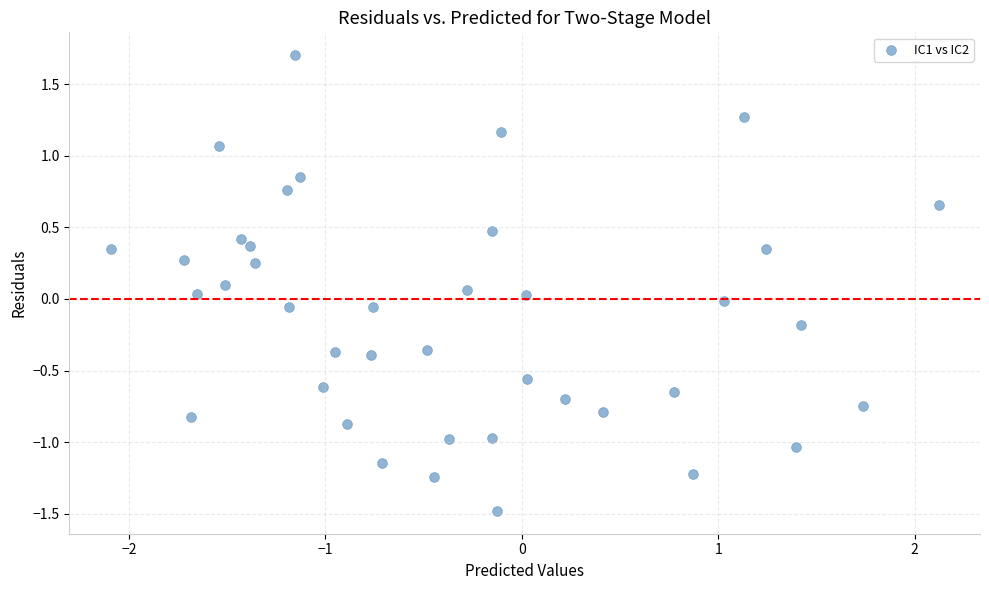

What is the range of Y values (max minus min)?

3.2